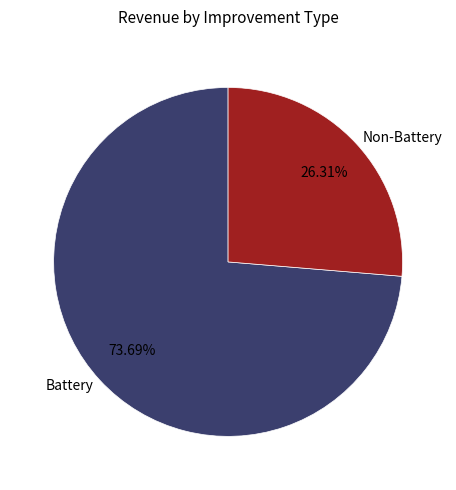

What is the smallest slice in the pie chart?

Non-Battery